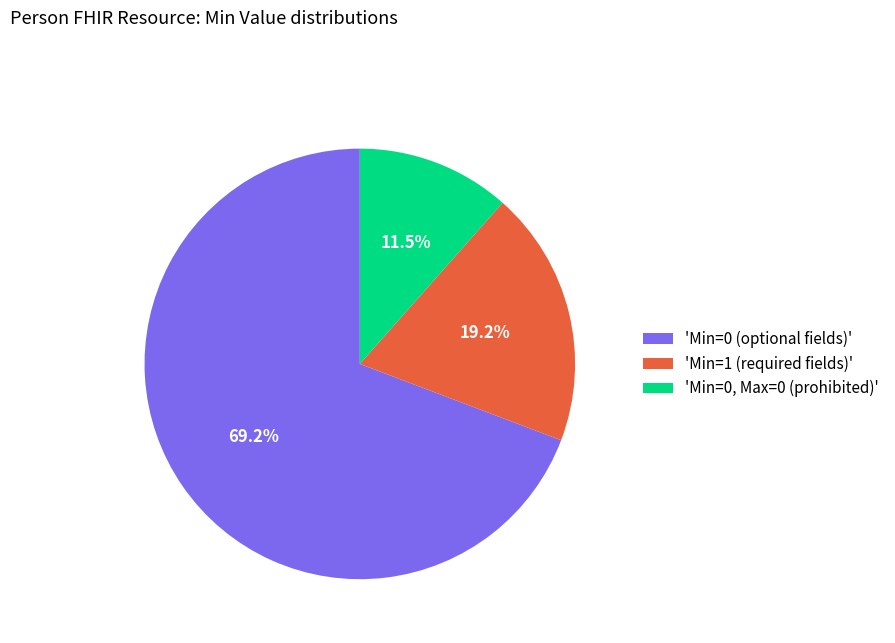

What is the total percentage of 'Min=0 (optional fields)' and 'Min=0, Max=0 (prohibited)'?

80.8%